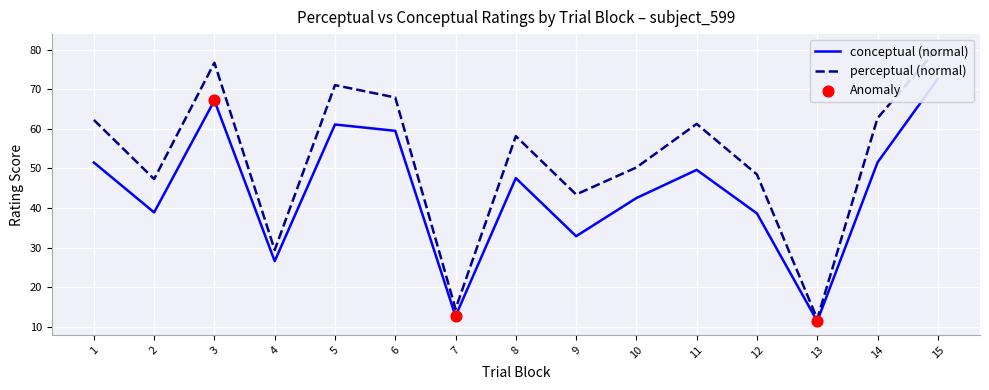

At how many categories does at least one series exceed 76?

2